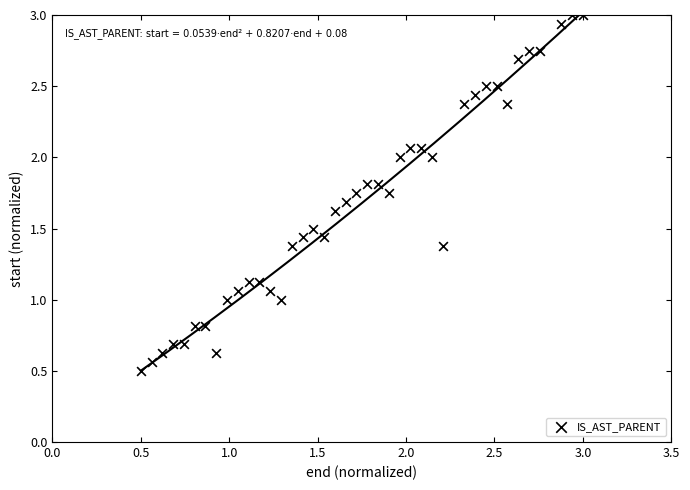

What is the range of Y values (max minus min)?

2.5